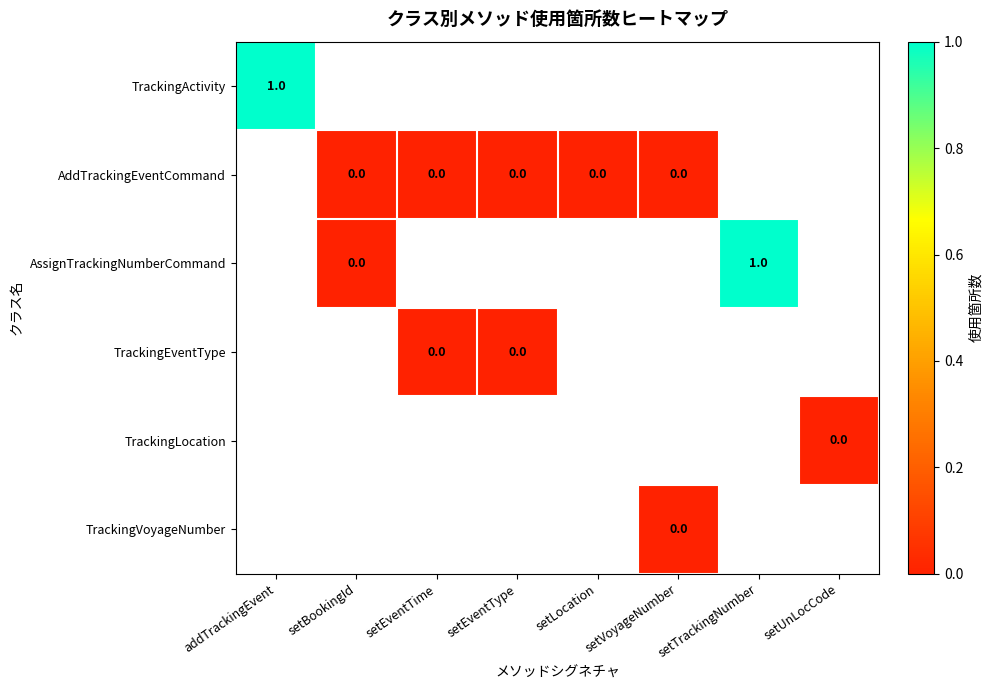

The AssignTrackingNumberCommand series shows 1 at setTrackingNumber. True or false?

True